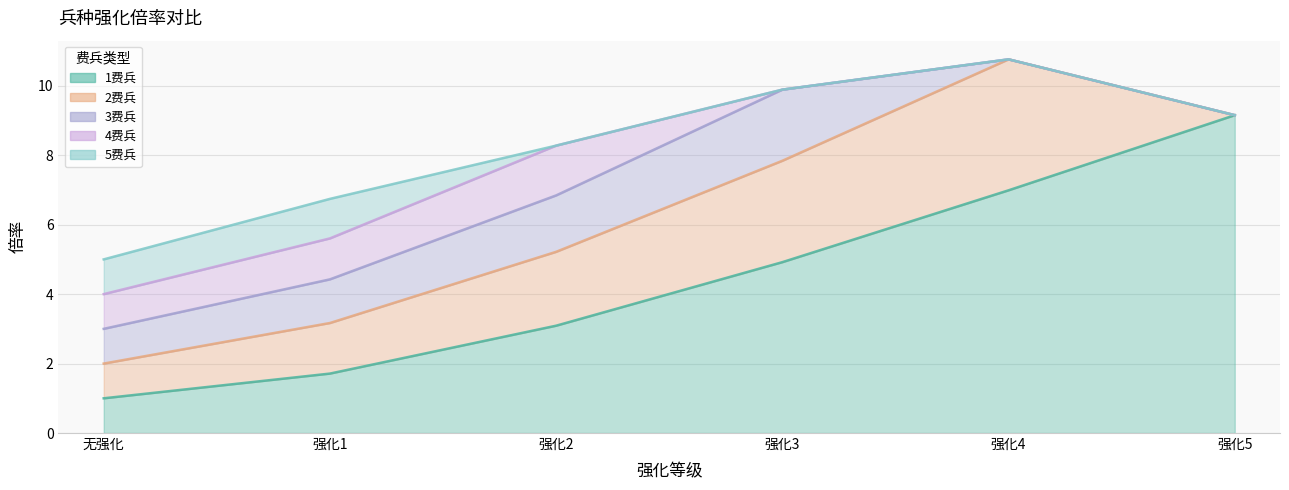

What is the difference between the 1费兵 values at 强化3 and 强化4?

2.1